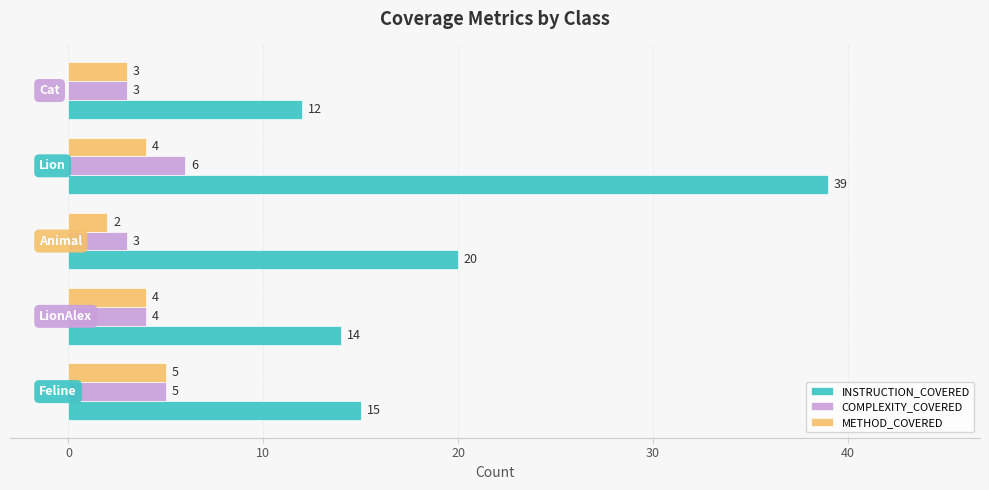

Rank the series by their maximum value, from highest to lowest.

INSTRUCTION_COVERED, COMPLEXITY_COVERED, METHOD_COVERED